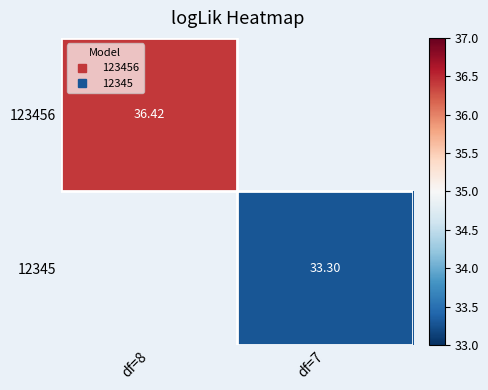

What is the highest value of the 123456 series?

36.4